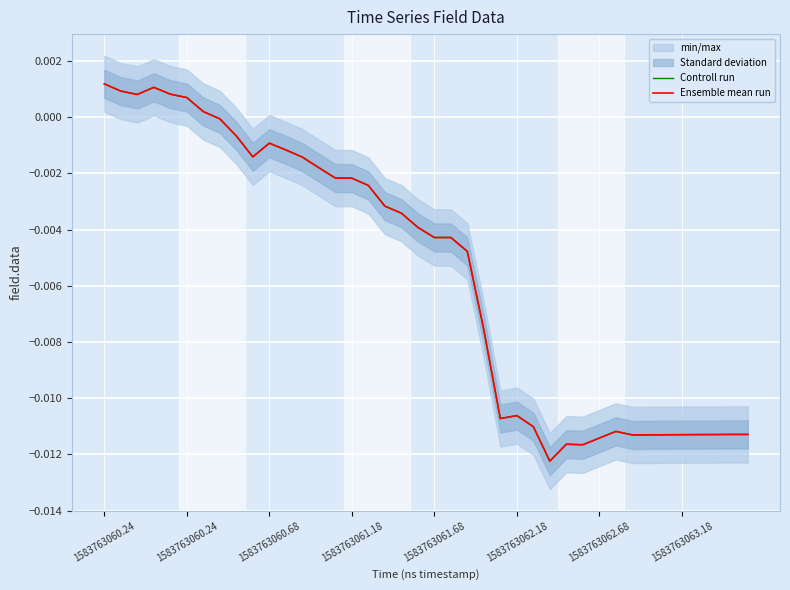

True or false: Controll run has a value of -0.0 at 21.

False